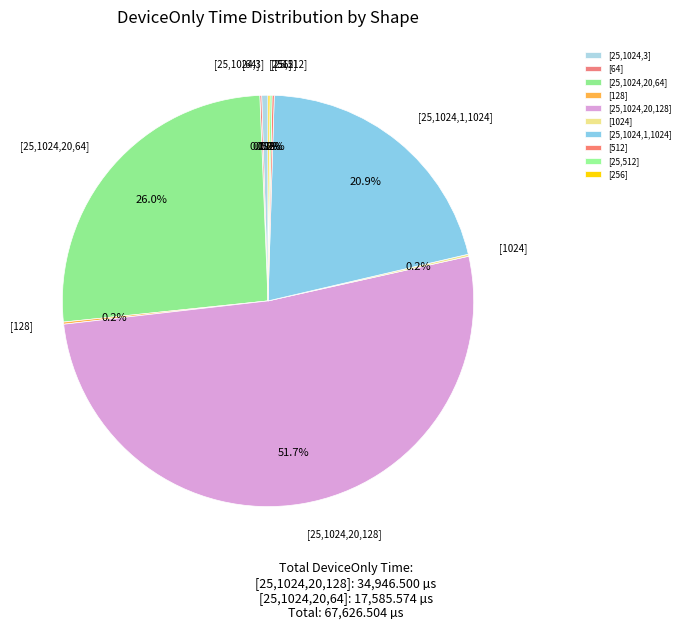

What percentage is NOT represented by [25,1024,20,64]?

74.0%